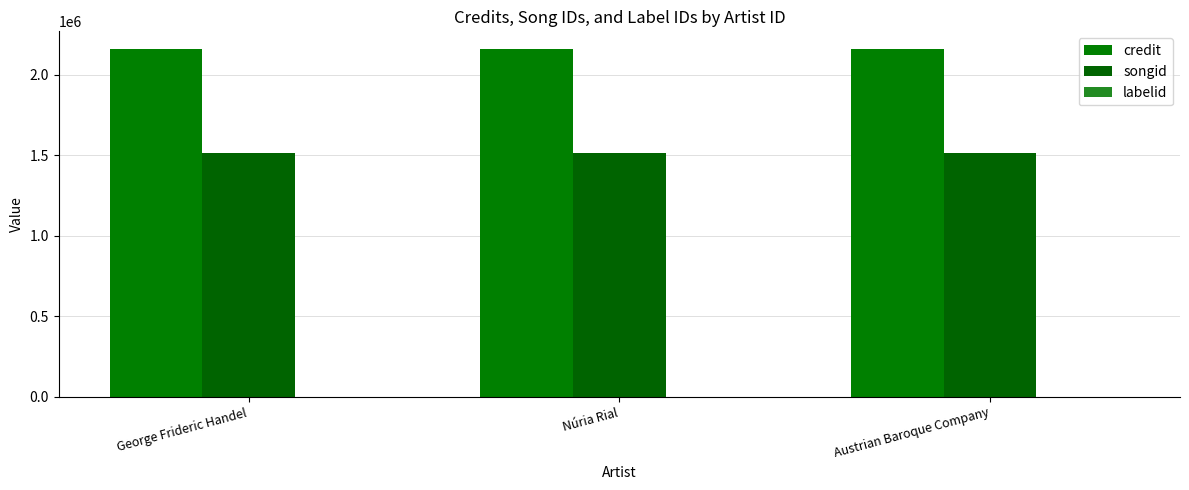

At which category does the chart reach its peak across all series?

George Frideric Handel